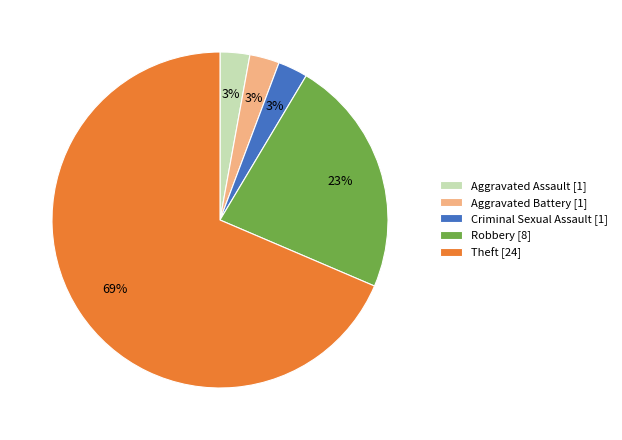

To the nearest percent, what is the combined percentage of Robbery and Aggravated Battery?

26%